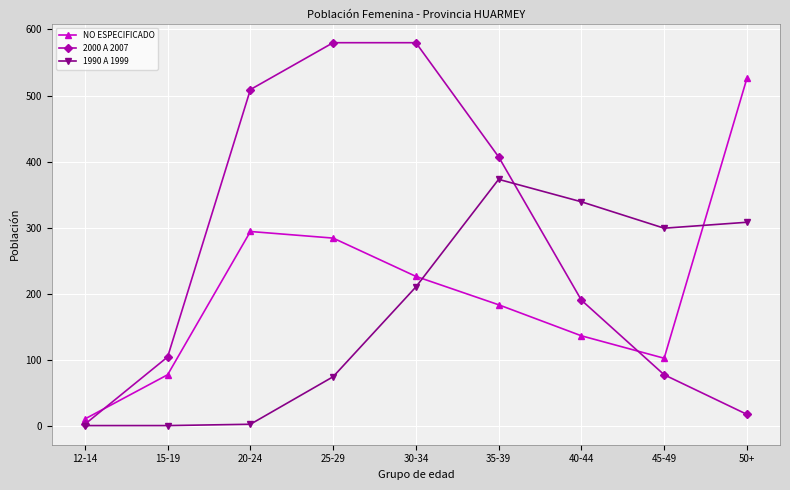

True or false: NO ESPECIFICADO has a value of 284 at 25-29.

True